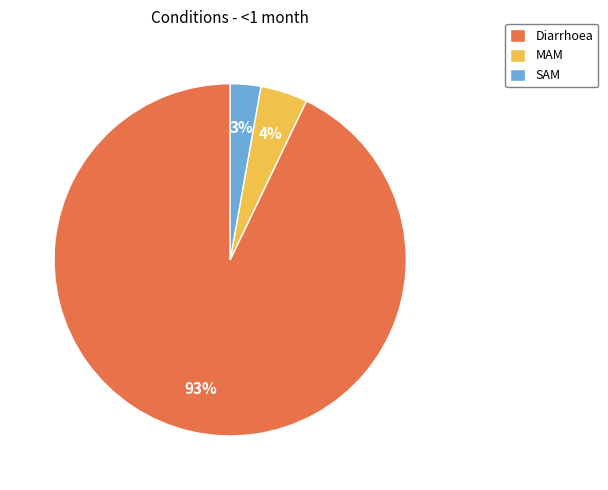

How many segments does this pie chart have?

3